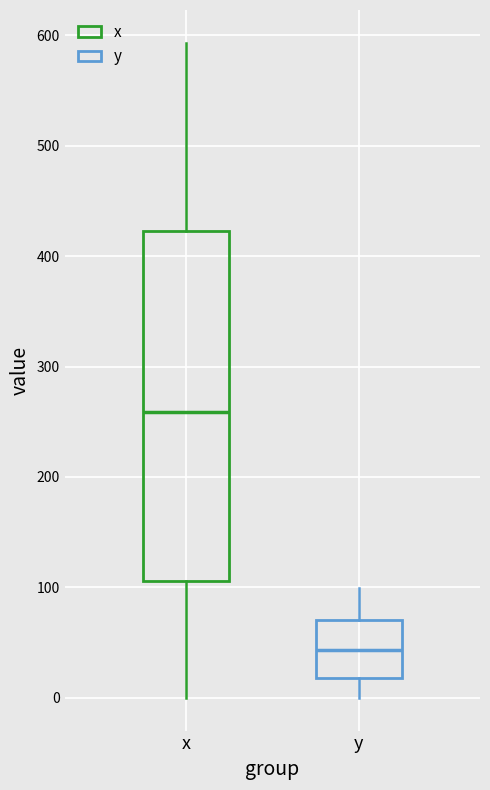

Reading left to right, transcribe this box plot: for each box, give where its median line is, the range the box spans, and where its two whiskers end, as read against the y-axis. The values are not printed on the chart, so give them approximately, as read against the axis.

x: median 260, box 110 to 420, whiskers 0 to 590
y: median 40, box 20 to 70, whiskers 0 to 100